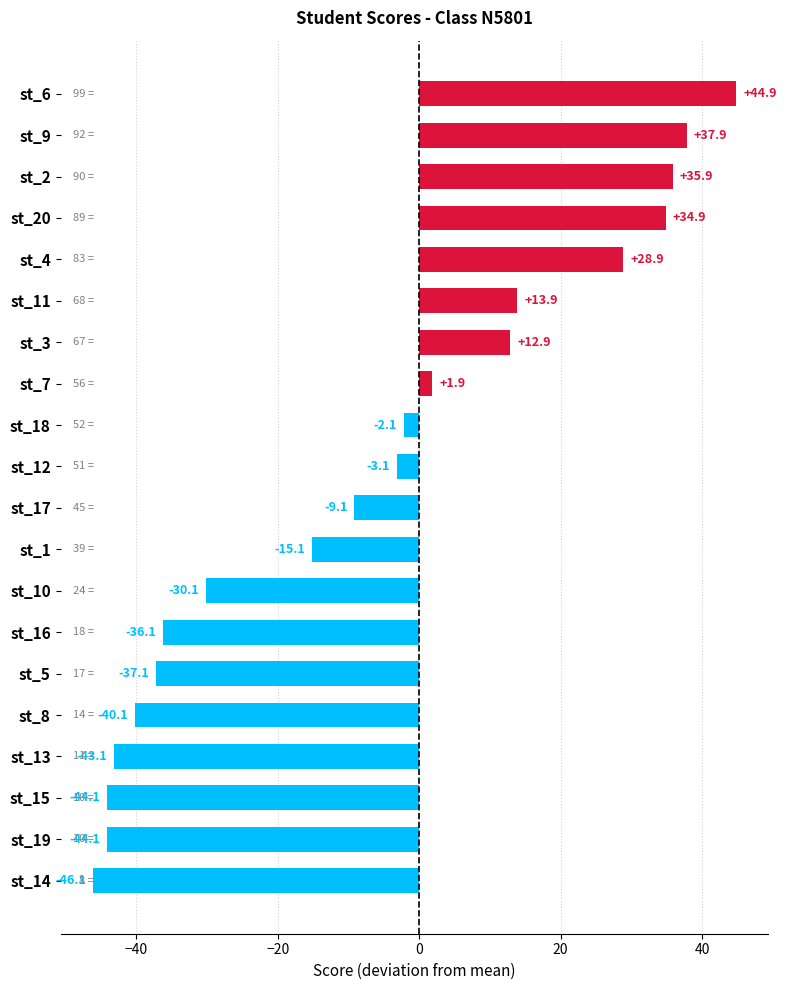

At which label is the value closest to 0?

st_7